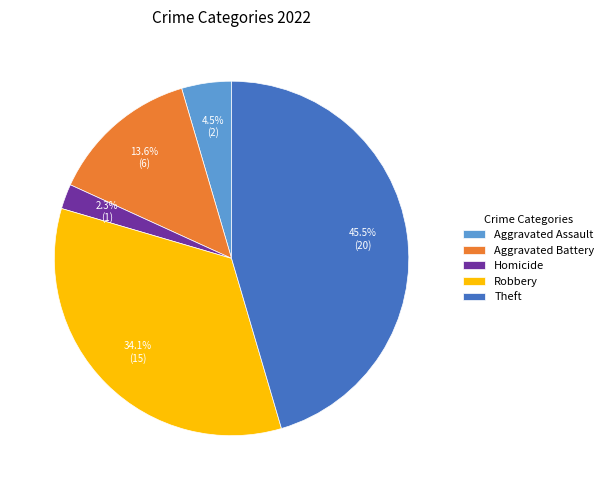

What percentage is NOT represented by Robbery?

65.9%